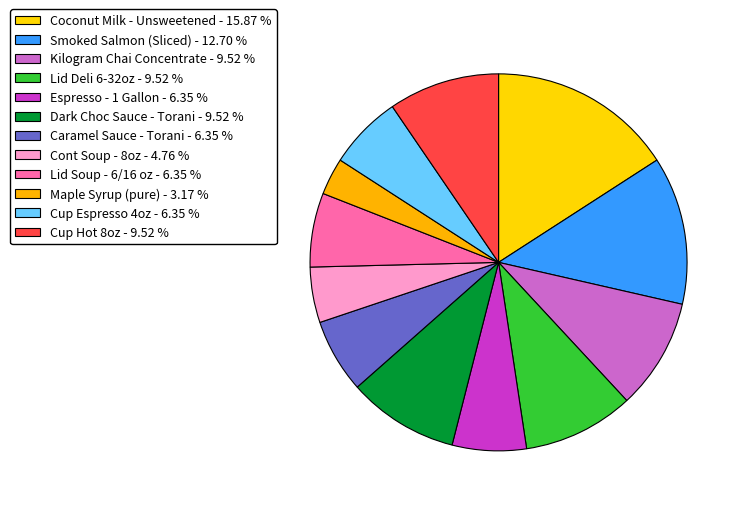

To the nearest percent, what portion does Kilogram Chai Concentrate represent?

10%